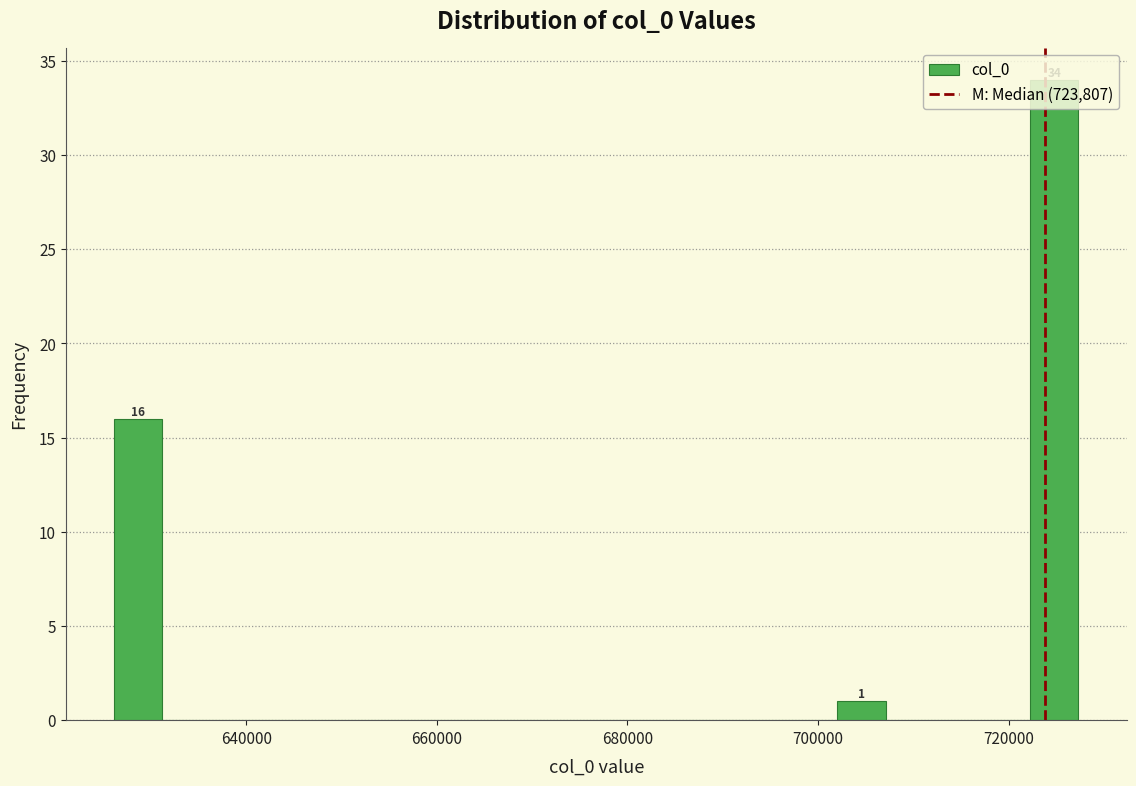

Around what value on the x-axis is the tallest bar? Give the approximate position of its centre, as read against the axis.

724000